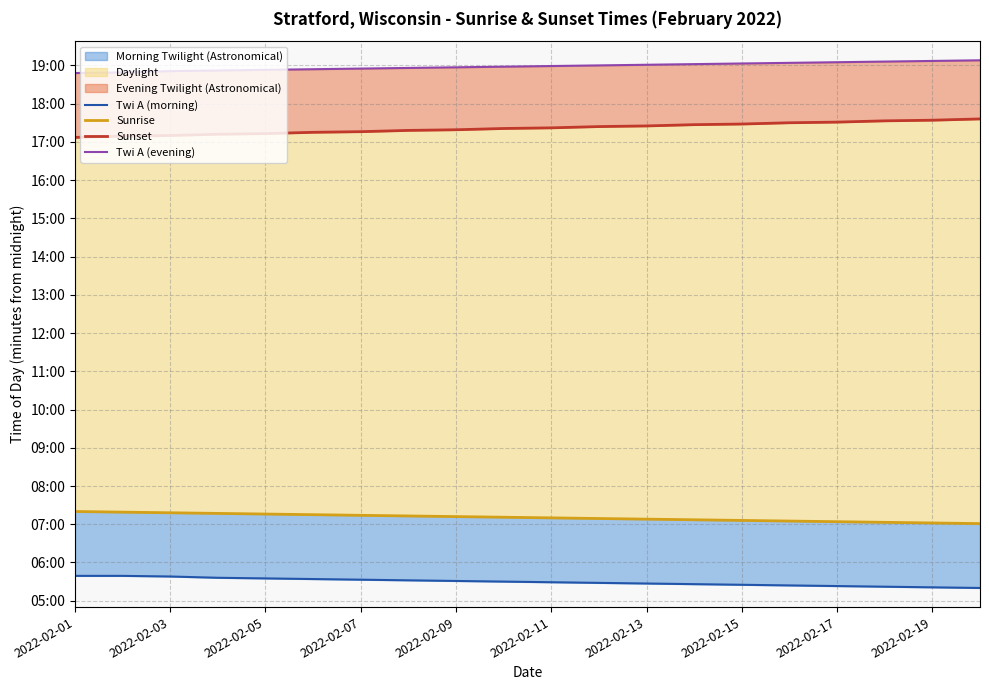

Rank the series by their maximum value, from highest to lowest.

Twi A (evening), Sunset, Sunrise, Twi A (morning)